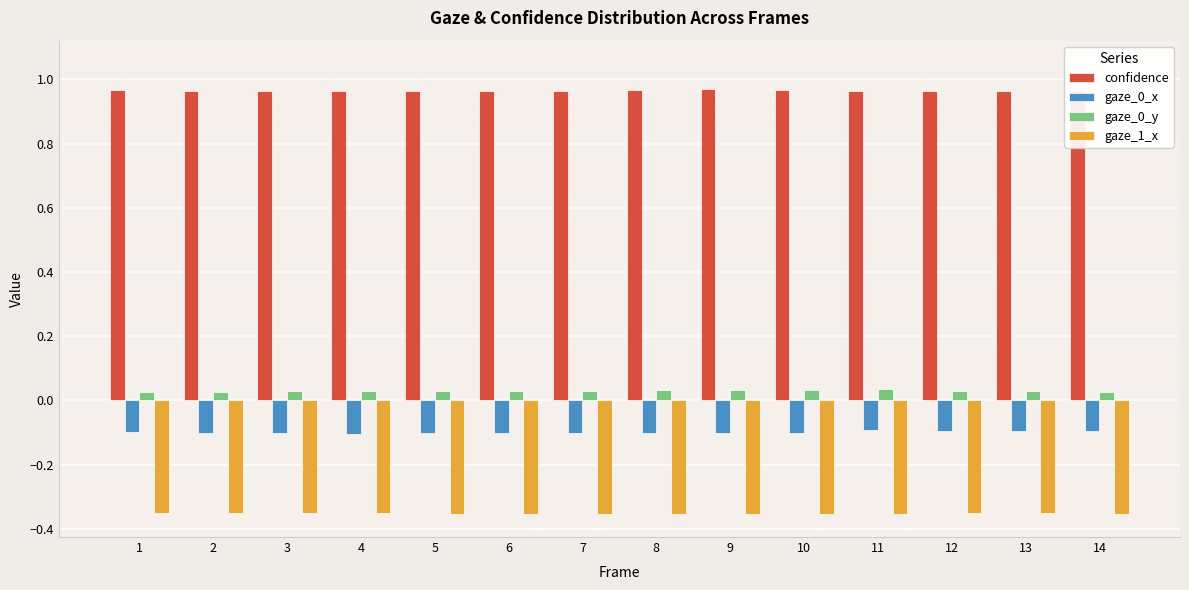

The gaze_0_x series shows -0.1 at 12. True or false?

True